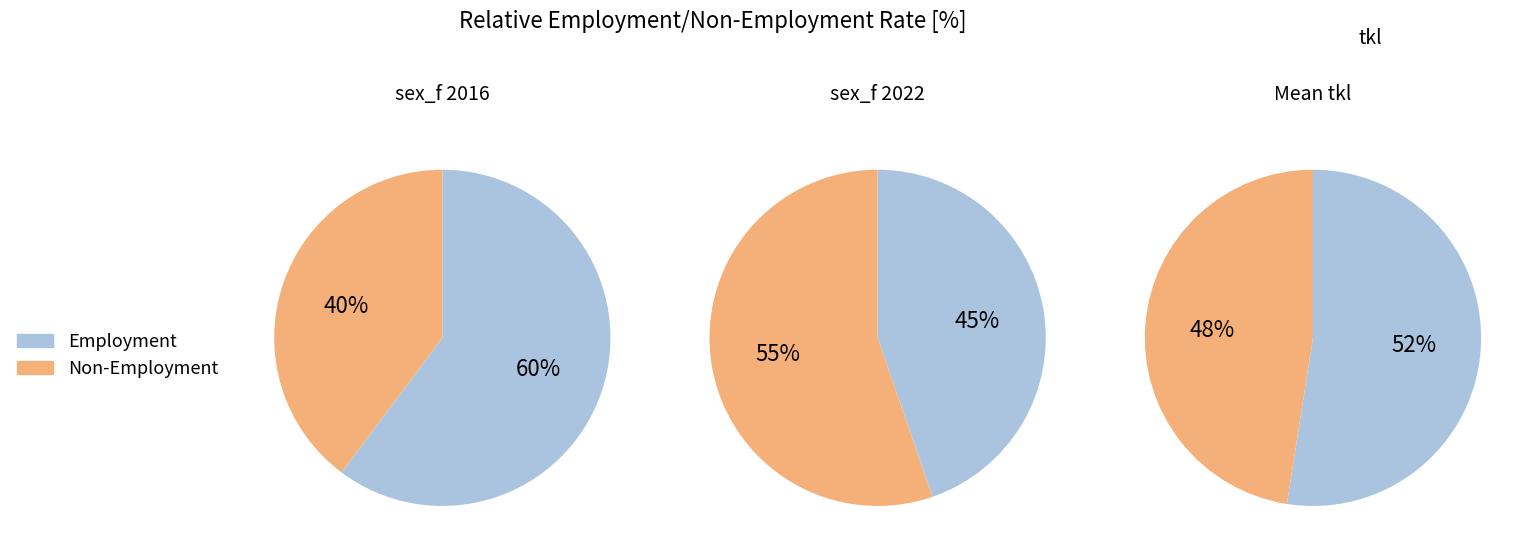

Is it true that edu_aggregate_adv is 13% of the pie?

False